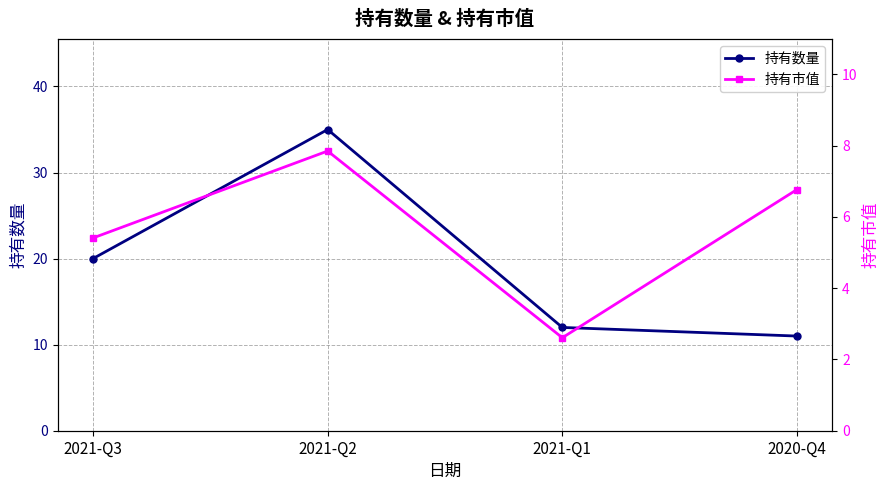

True or false: 持有数量 and 持有市值 intersect in this chart.

False